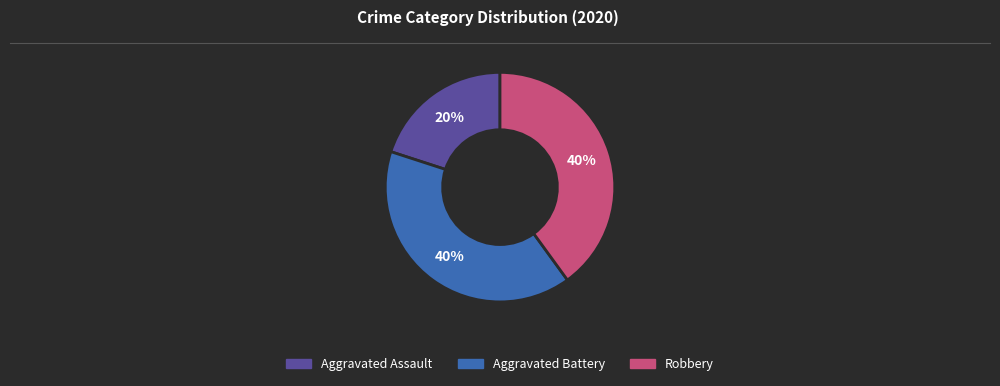

How many slices are in this pie chart?

3